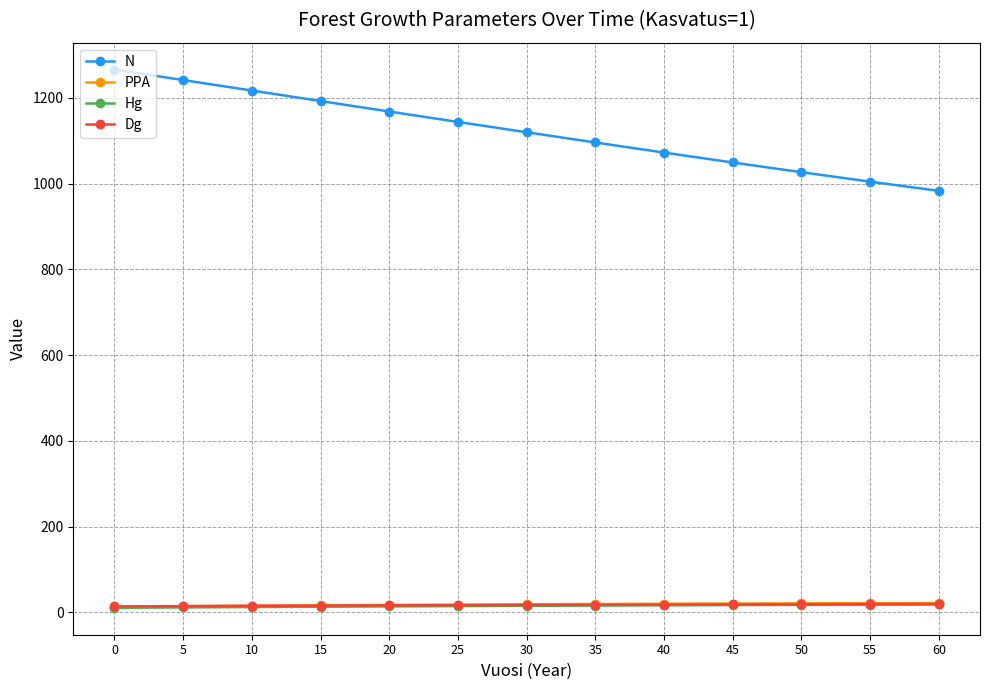

What is the highest value of the Hg series?

18.3